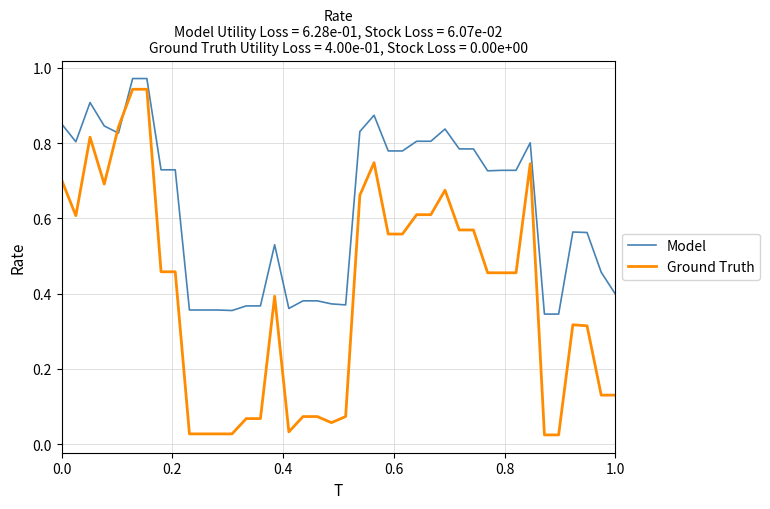

Which series has the largest total across all categories?

Model